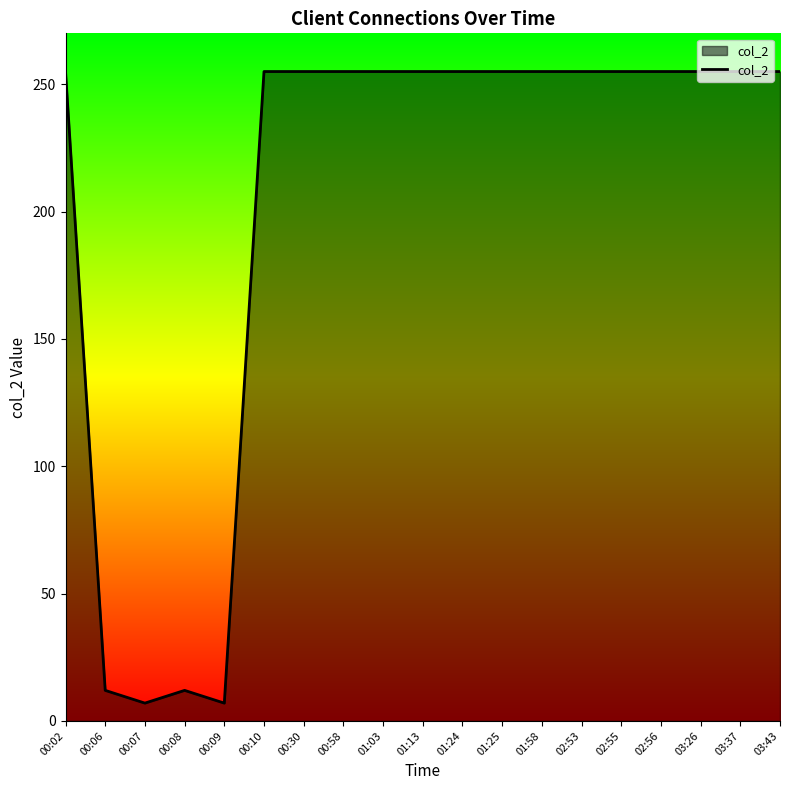

What is the average value?

203